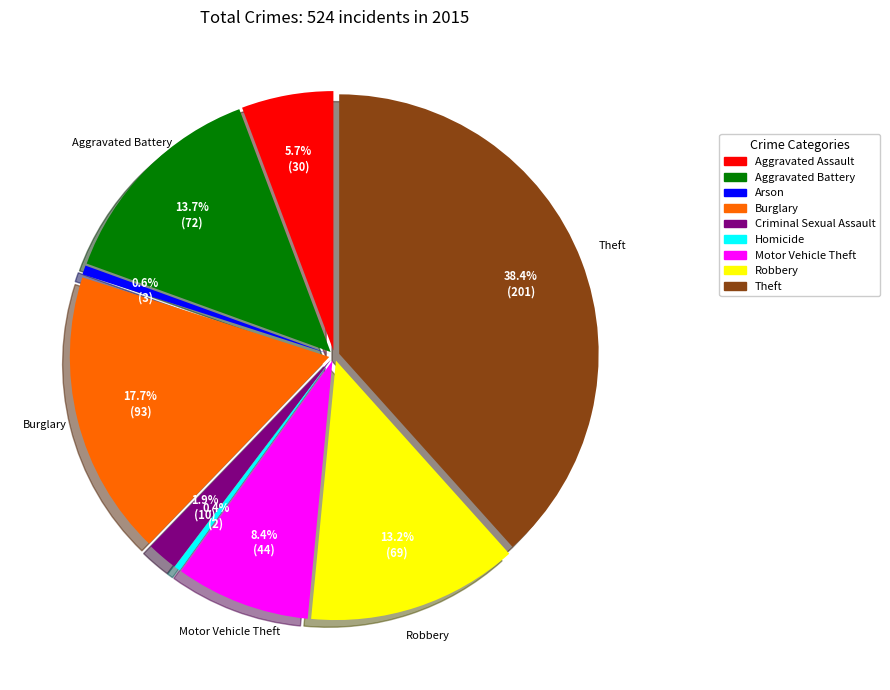

Count the number of slices in the pie.

9